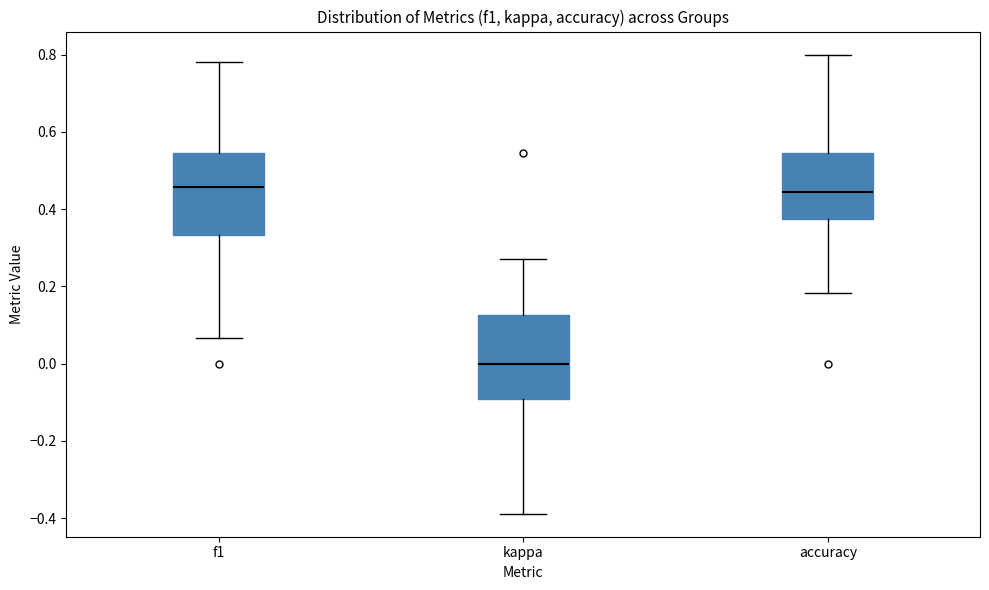

Where does the upper whisker of the box for kappa end on the y-axis? The values are not printed on the chart, so give them approximately, as read against the axis.

0.28